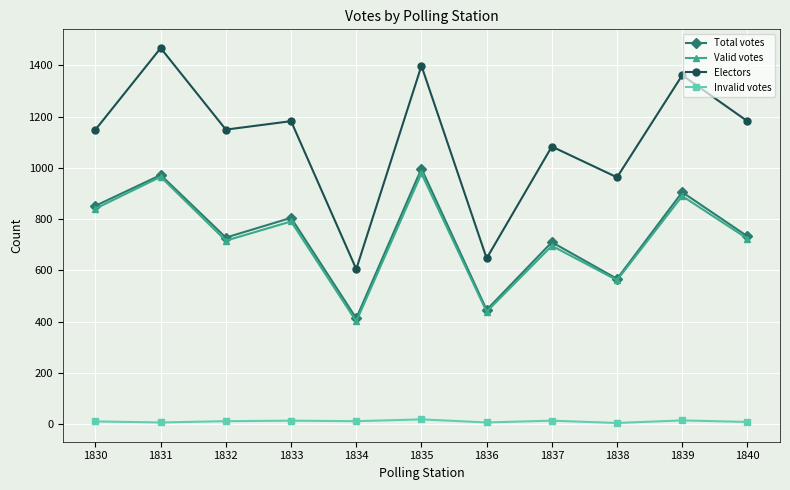

What is the sum of the Electors values at 1837 and 1835?

2481